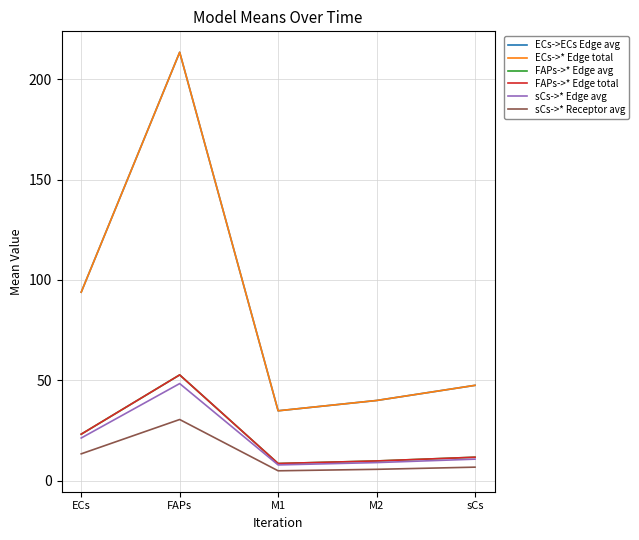

What is the label of the 5th point from the left?

sCs